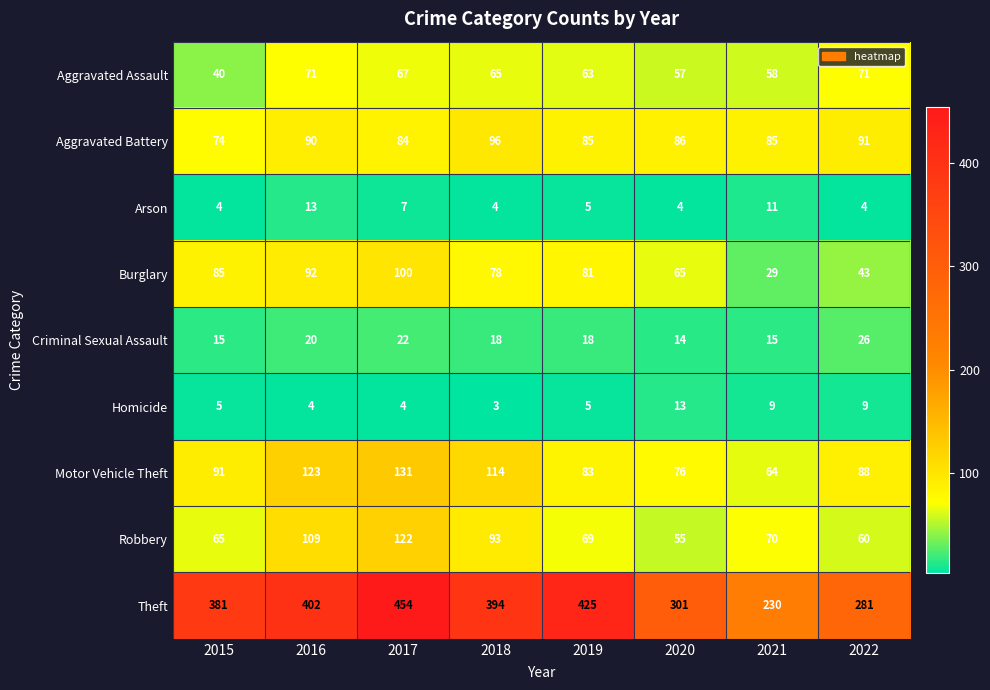

Where is Robbery nearest to the value 88?

2018